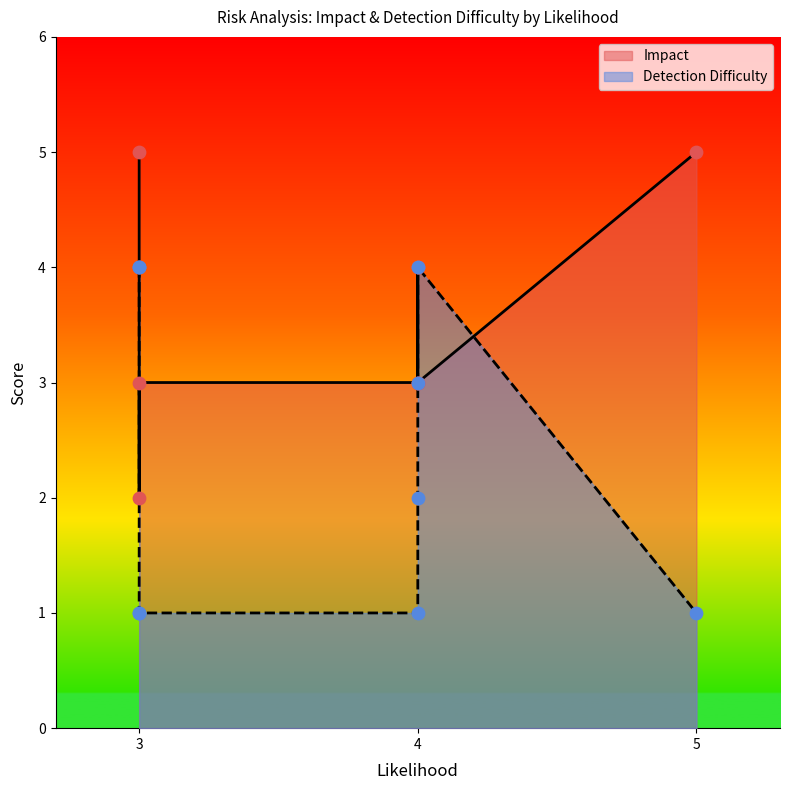

Is the value of Detection Difficulty at 4 greater than the value of Impact at 3?

No